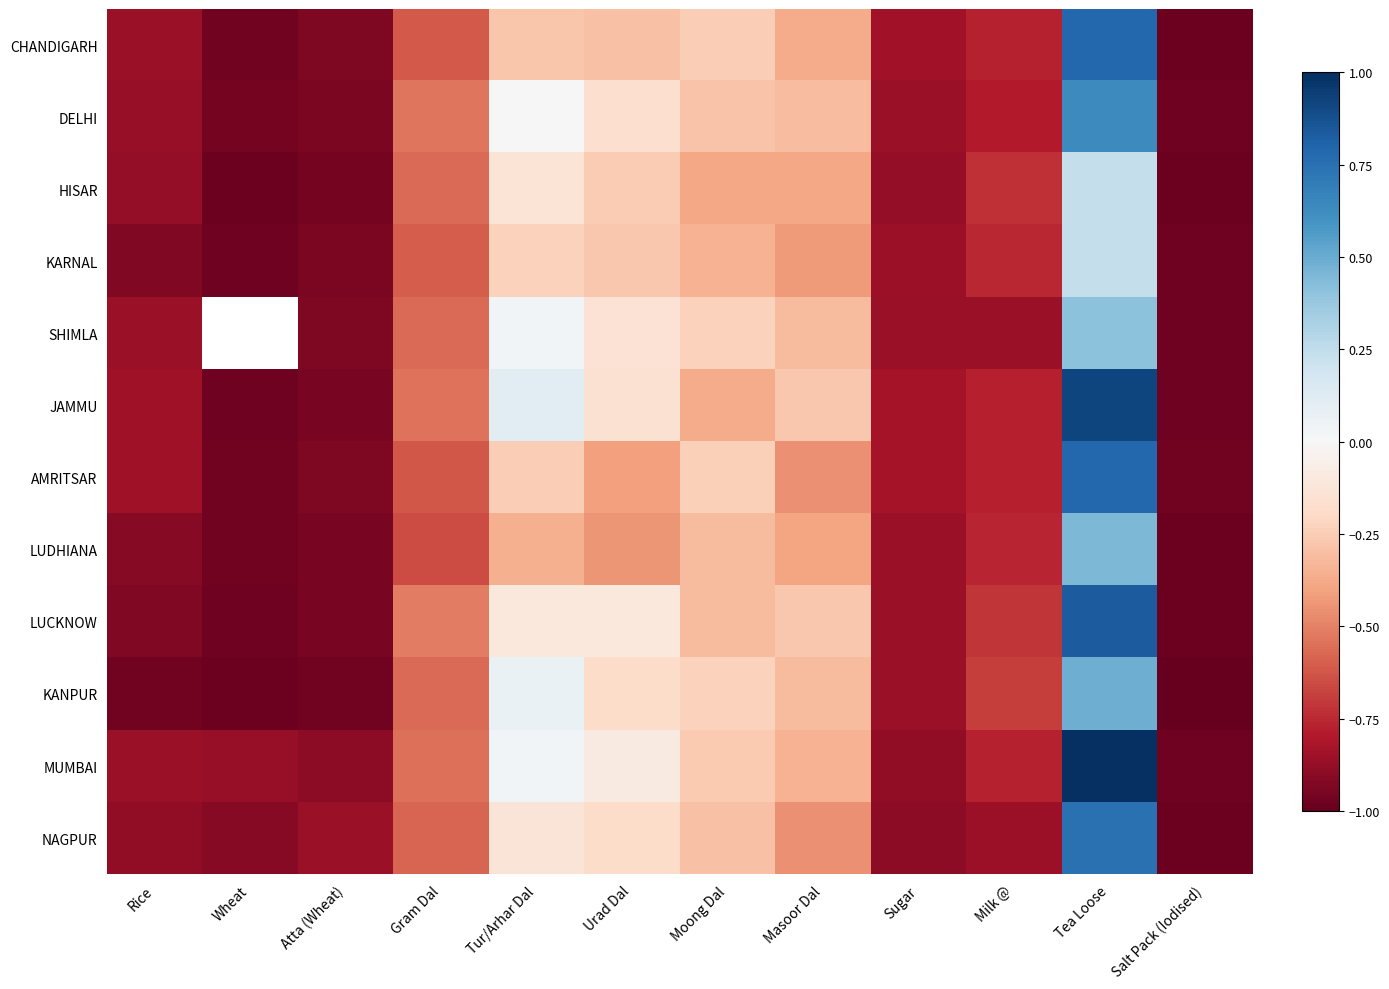

What is the difference between the maximum and minimum values in the NAGPUR series?

1.7